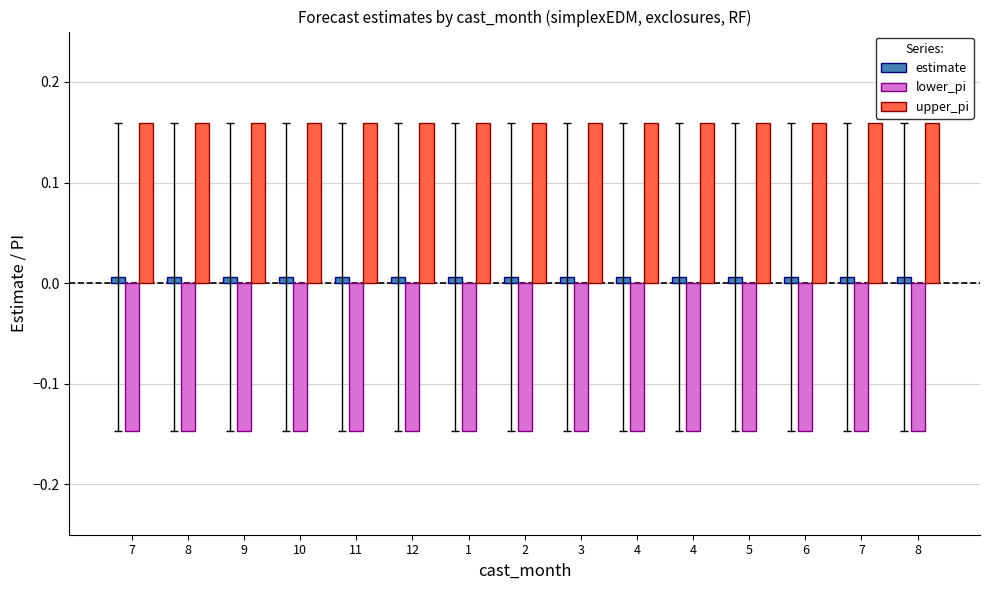

What are all the series names shown in the legend?

estimate, lower_pi, upper_pi